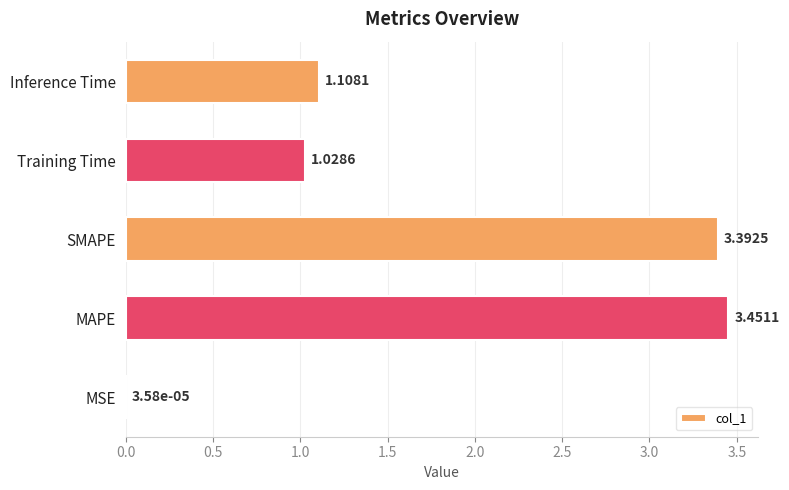

Which label corresponds to the largest value in the chart?

MAPE